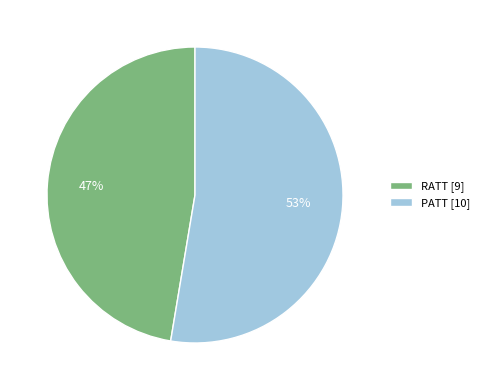

Is there a majority slice in this chart?

Yes